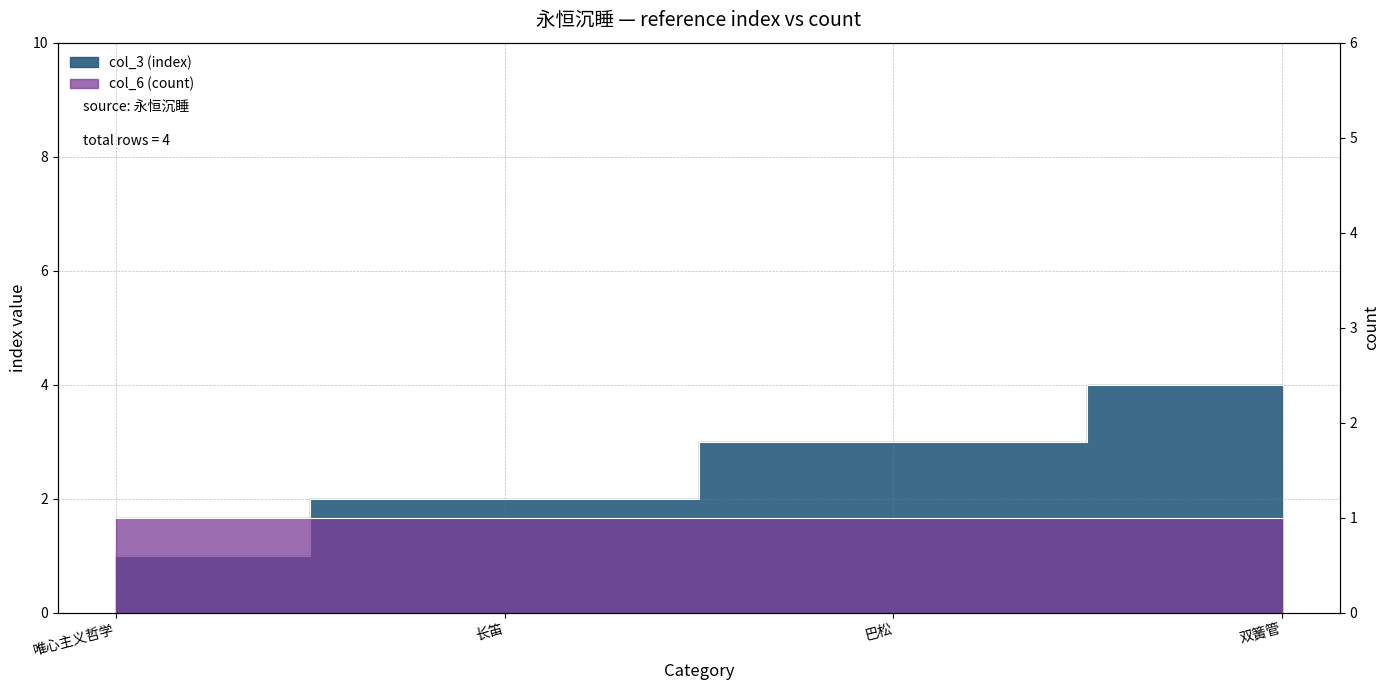

Does the chart have visible grid lines?

Yes